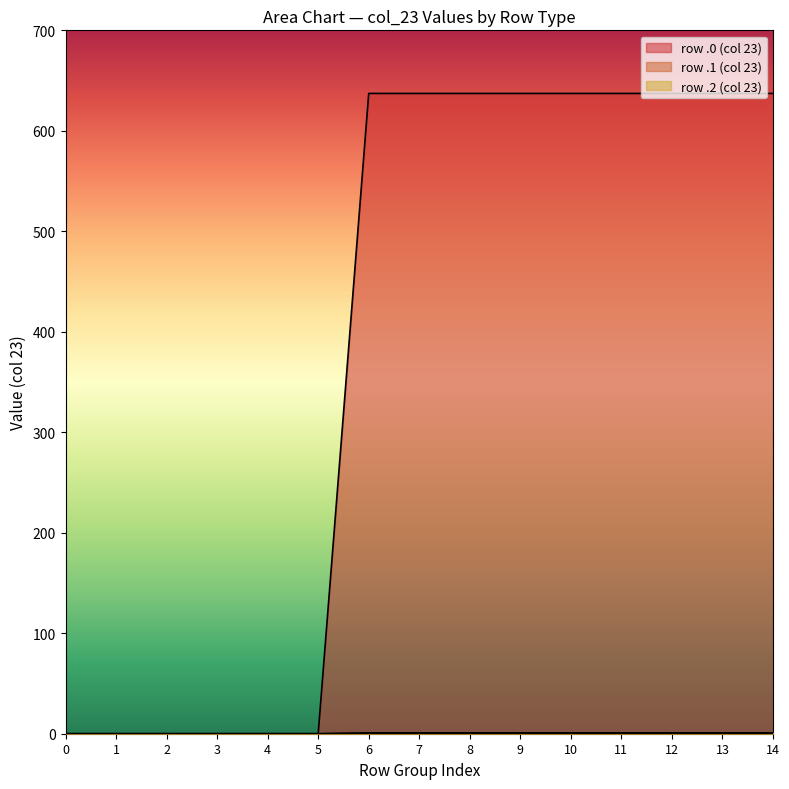

Rank the series by their average value, from highest to lowest.

Series 0.0, Series 0.1, Series 0.2